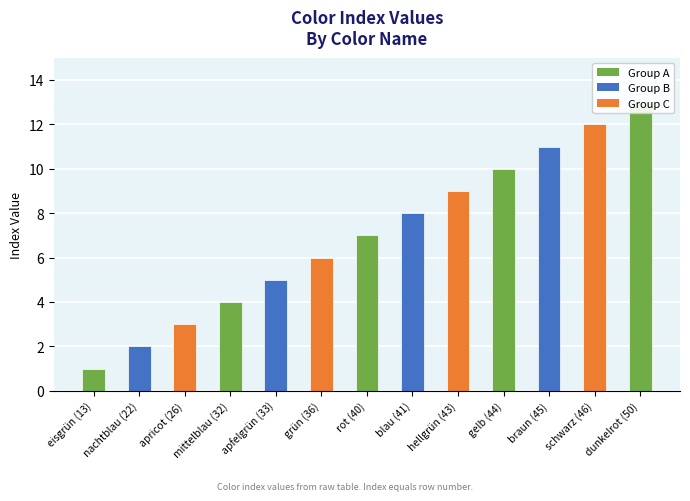

How many values exceed 7?

6